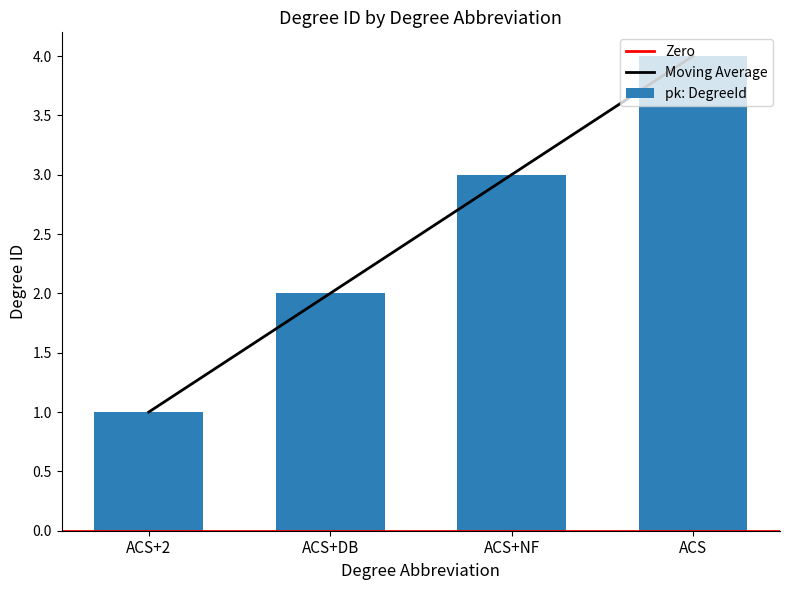

How many data points does each series have?

4